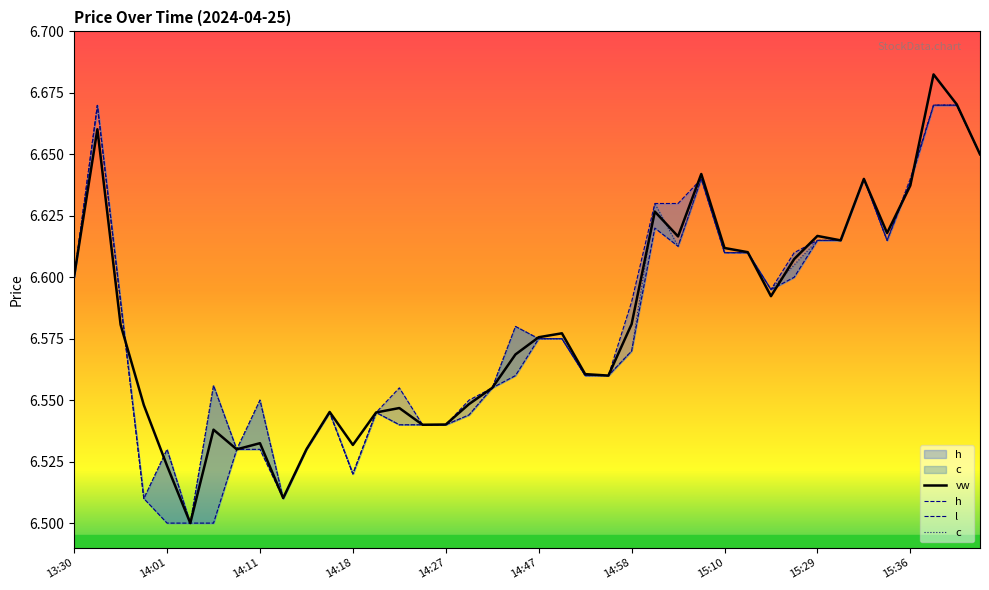

True or false: l and vw intersect in this chart.

True